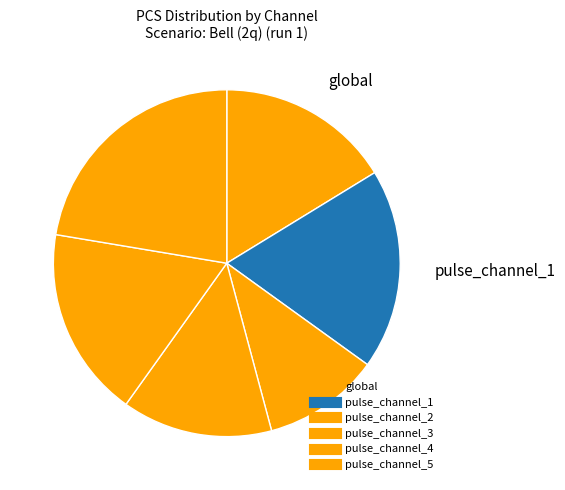

Is it true that pulse_channel_1 is 19% of the pie?

True